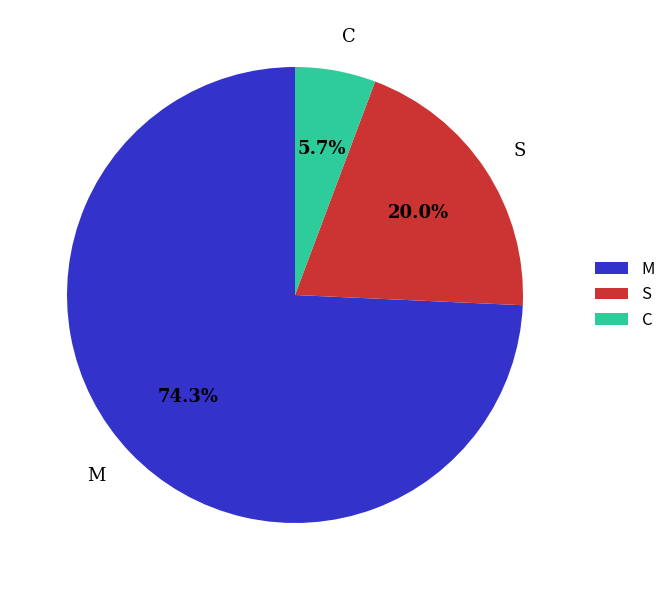

Rank the categories by value from highest to lowest.

M, S, C